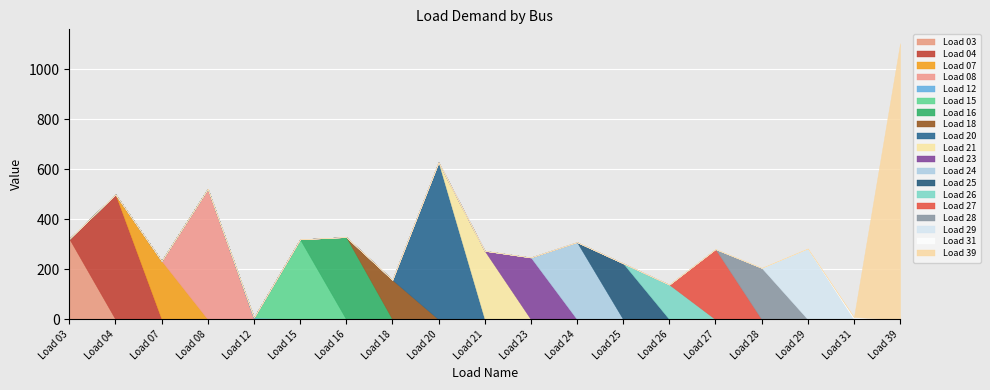

At which category is the sum across all series the highest?

Load 39